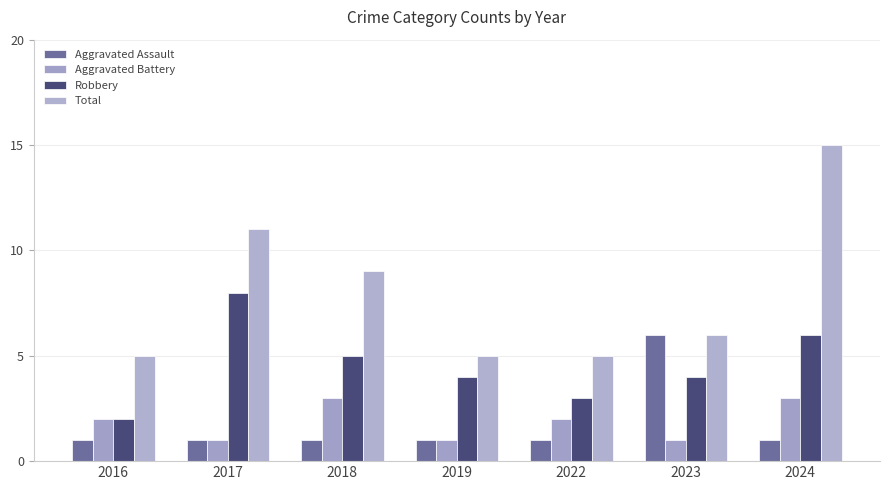

Count the number of categories in the chart.

7